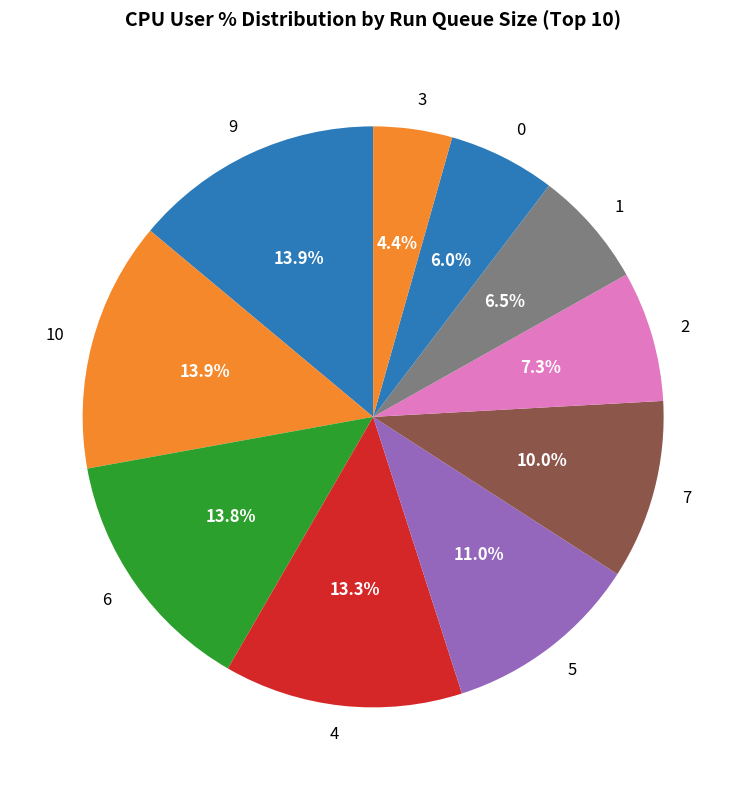

Is 4 the majority of the pie?

No